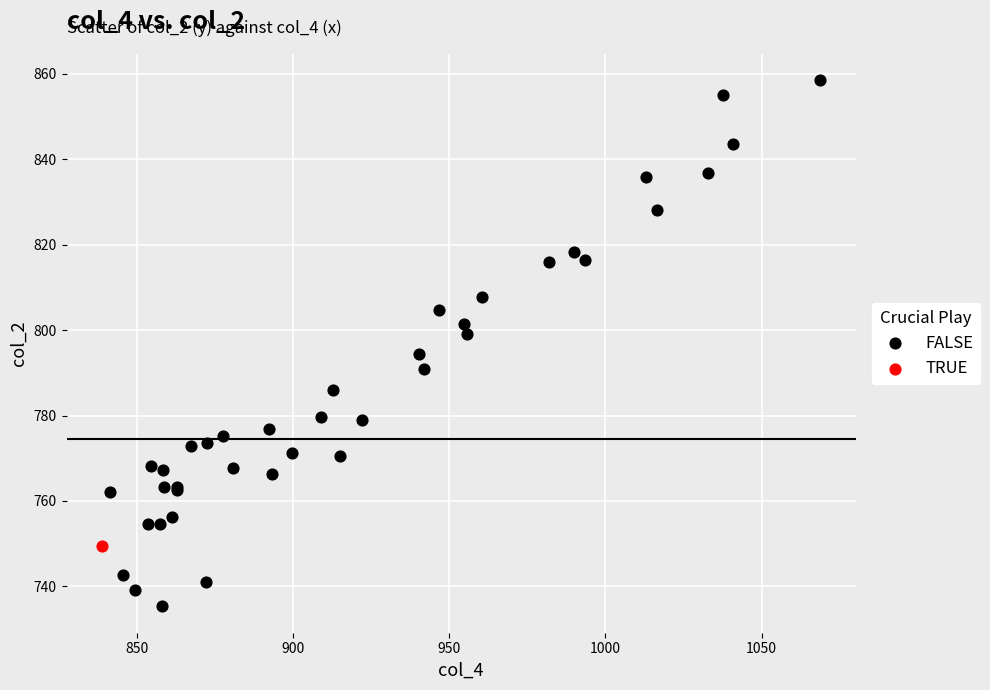

What are all the series names shown in the legend?

FALSE, TRUE